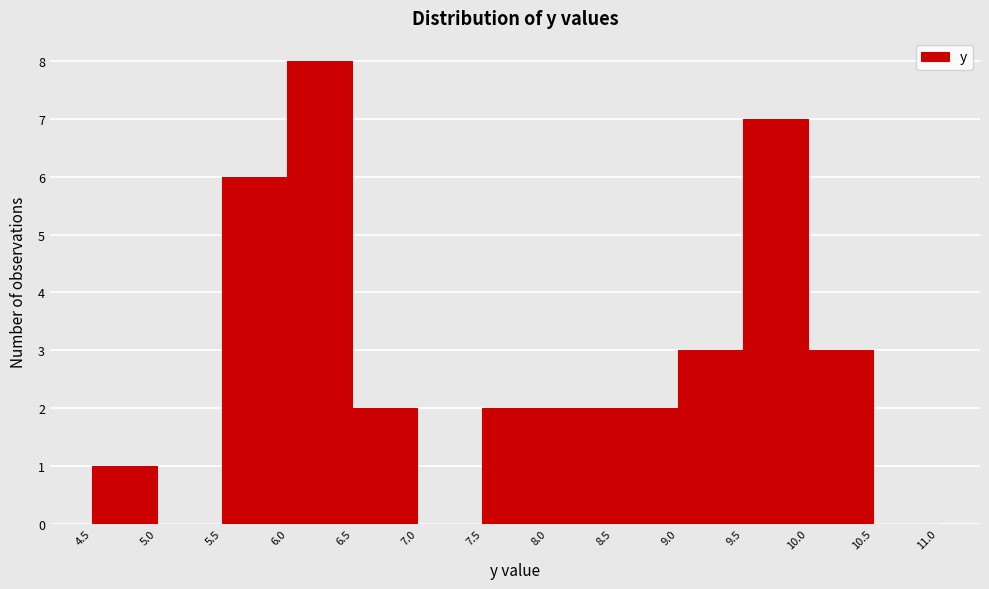

Reading left to right, list every bar in this chart as the range it spans on the x-axis followed by its height. The values are not printed on the chart, so give them approximately, as read against the axis.

4.5 to 5.0: 1
5.0 to 5.5: 0
5.5 to 6.0: 6
6.0 to 6.5: 8
6.5 to 7.0: 2
7.0 to 7.5: 0
7.5 to 8.0: 2
8.0 to 8.5: 2
8.5 to 9.0: 2
9.0 to 9.5: 3
9.5 to 10.0: 7
10.0 to 10.5: 3
10.5 to 11.0: 0